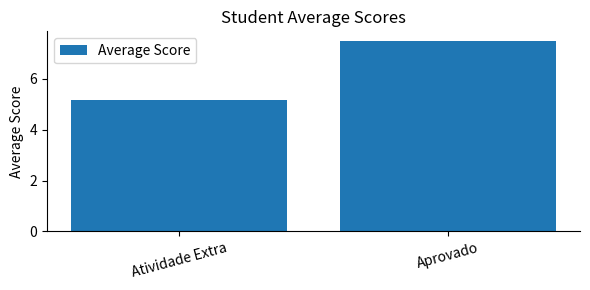

The value at Aprovado is 2.5. True or false?

False